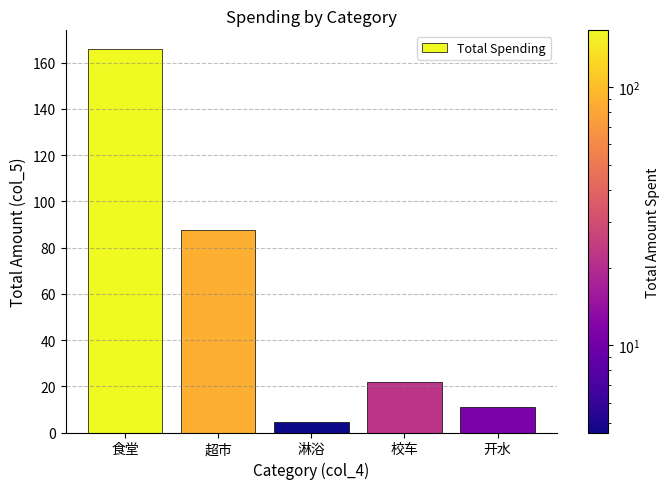

List the labels in order of value, largest first.

食堂, 超市, 校车, 开水, 淋浴